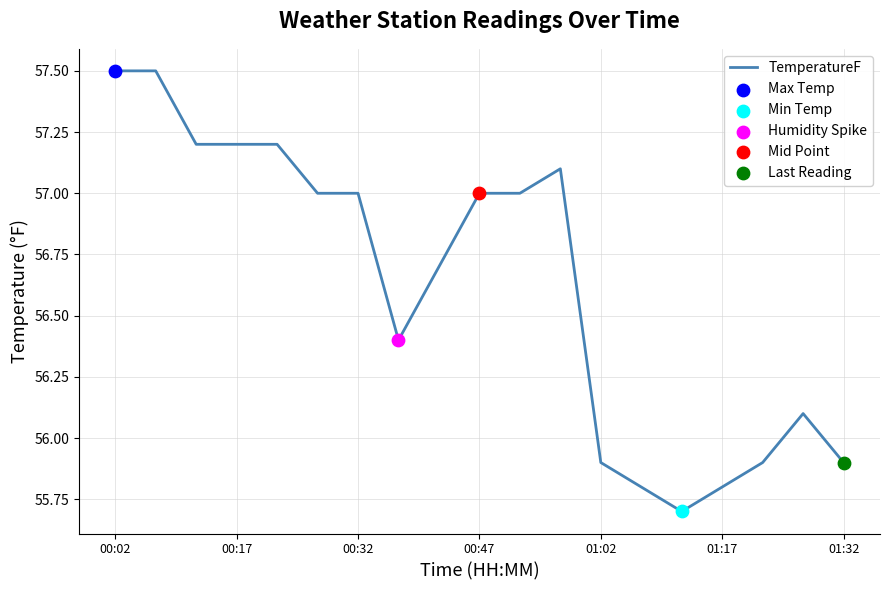

What is the maximum value shown in the chart?

57.5